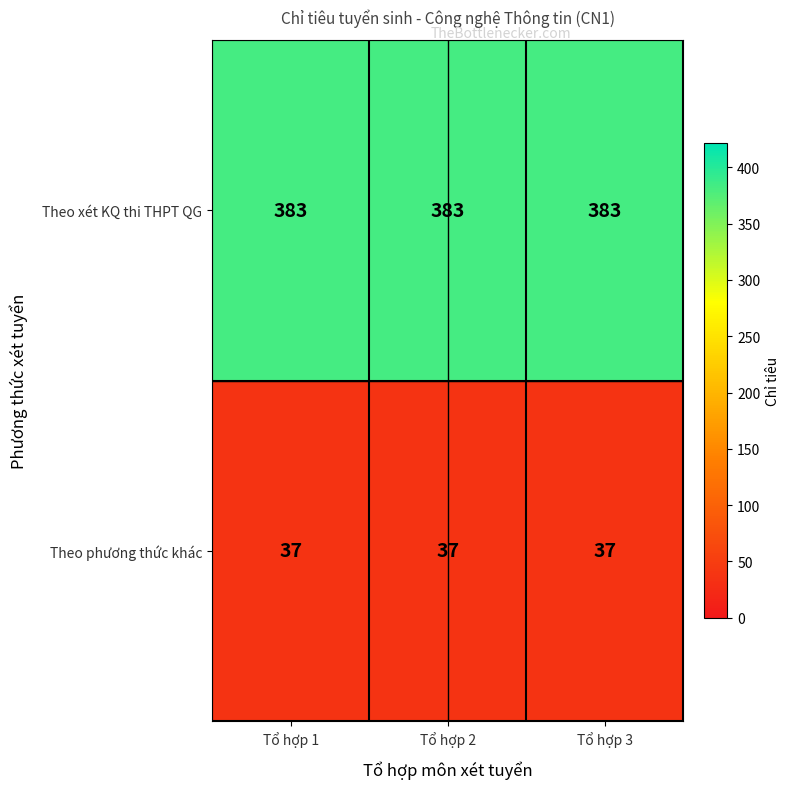

What is the sum of the Theo xét KQ thi THPT QG values at Tổ hợp 3 and Tổ hợp 2?

766